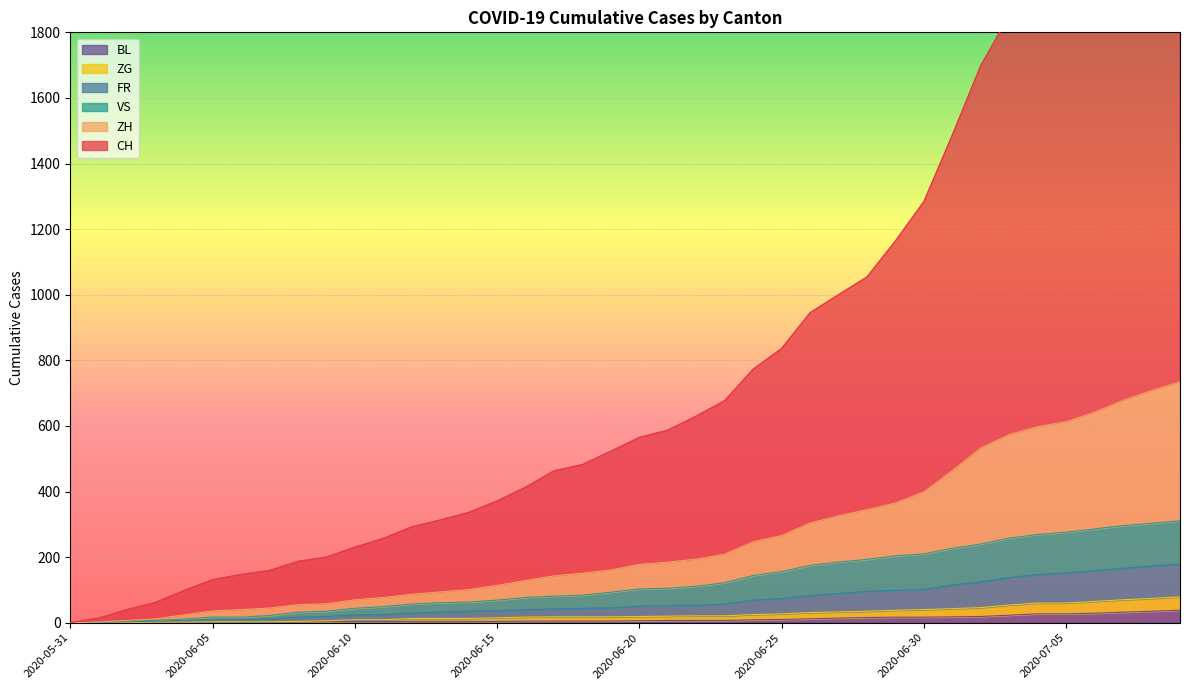

Reading left to right, what are all the values shown in this chart?

CH: 2020-05-31=0	2020-06-01=14	2020-06-02=40	2020-06-03=62	2020-06-04=98	2020-06-05=131	2020-06-06=147	2020-06-07=159	2020-06-08=187	2020-06-09=200	2020-06-10=230	2020-06-11=257	2020-06-12=292	2020-06-13=313	2020-06-14=336	2020-06-15=371	2020-06-16=413	2020-06-17=463	2020-06-18=482	2020-06-19=523	2020-06-20=565	2020-06-21=587	2020-06-22=630	2020-06-23=677	2020-06-24=773	2020-06-25=836	2020-06-26=945	2020-06-27=1000	2020-06-28=1054	2020-06-29=1164	2020-06-30=1284	2020-07-01=1487	2020-07-02=1699	2020-07-03=1852	2020-07-04=1919	2020-07-05=1986	2020-07-06=2100	2020-07-07=2227	2020-07-08=2359	2020-07-09=2478
ZH: 2020-05-31=0	2020-06-01=2	2020-06-02=7	2020-06-03=12	2020-06-04=24	2020-06-05=36	2020-06-06=40	2020-06-07=45	2020-06-08=55	2020-06-09=58	2020-06-10=70	2020-06-11=77	2020-06-12=87	2020-06-13=94	2020-06-14=101	2020-06-15=114	2020-06-16=129	2020-06-17=143	2020-06-18=151	2020-06-19=161	2020-06-20=178	2020-06-21=185	2020-06-22=194	2020-06-23=209	2020-06-24=247	2020-06-25=266	2020-06-26=304	2020-06-27=326	2020-06-28=345	2020-06-29=365	2020-06-30=399	2020-07-01=464	2020-07-02=533	2020-07-03=574	2020-07-04=598	2020-07-05=613	2020-07-06=642	2020-07-07=678	2020-07-08=708	2020-07-09=735
VS: 2020-05-31=0	2020-06-01=2	2020-06-02=5	2020-06-03=7	2020-06-04=11	2020-06-05=17	2020-06-06=17	2020-06-07=22	2020-06-08=32	2020-06-09=35	2020-06-10=44	2020-06-11=49	2020-06-12=57	2020-06-13=61	2020-06-14=63	2020-06-15=69	2020-06-16=77	2020-06-17=81	2020-06-18=84	2020-06-19=93	2020-06-20=103	2020-06-21=105	2020-06-22=111	2020-06-23=122	2020-06-24=144	2020-06-25=156	2020-06-26=175	2020-06-27=185	2020-06-28=193	2020-06-29=204	2020-06-30=210	2020-07-01=227	2020-07-02=240	2020-07-03=258	2020-07-04=269	2020-07-05=276	2020-07-06=286	2020-07-07=296	2020-07-08=303	2020-07-09=311
FR: 2020-05-31=0	2020-06-01=1	2020-06-02=3	2020-06-03=5	2020-06-04=7	2020-06-05=10	2020-06-06=10	2020-06-07=12	2020-06-08=17	2020-06-09=19	2020-06-10=24	2020-06-11=25	2020-06-12=29	2020-06-13=33	2020-06-14=35	2020-06-15=37	2020-06-16=40	2020-06-17=42	2020-06-18=44	2020-06-19=45	2020-06-20=51	2020-06-21=52	2020-06-22=53	2020-06-23=57	2020-06-24=69	2020-06-25=74	2020-06-26=83	2020-06-27=89	2020-06-28=96	2020-06-29=99	2020-06-30=101	2020-07-01=115	2020-07-02=125	2020-07-03=138	2020-07-04=147	2020-07-05=152	2020-07-06=159	2020-07-07=166	2020-07-08=173	2020-07-09=179
BL: 2020-05-31=0	2020-06-01=1	2020-06-02=1	2020-06-03=2	2020-06-04=2	2020-06-05=3	2020-06-06=3	2020-06-07=3	2020-06-08=3	2020-06-09=3	2020-06-10=4	2020-06-11=4	2020-06-12=4	2020-06-13=4	2020-06-14=4	2020-06-15=4	2020-06-16=5	2020-06-17=5	2020-06-18=5	2020-06-19=5	2020-06-20=6	2020-06-21=7	2020-06-22=7	2020-06-23=7	2020-06-24=9	2020-06-25=10	2020-06-26=12	2020-06-27=14	2020-06-28=16	2020-06-29=17	2020-06-30=17	2020-07-01=18	2020-07-02=19	2020-07-03=23	2020-07-04=27	2020-07-05=27	2020-07-06=29	2020-07-07=32	2020-07-08=35	2020-07-09=38
ZG: 2020-05-31=0	2020-06-01=1	2020-06-02=1	2020-06-03=2	2020-06-04=2	2020-06-05=3	2020-06-06=3	2020-06-07=3	2020-06-08=4	2020-06-09=6	2020-06-10=9	2020-06-11=9	2020-06-12=13	2020-06-13=13	2020-06-14=13	2020-06-15=15	2020-06-16=17	2020-06-17=18	2020-06-18=18	2020-06-19=18	2020-06-20=19	2020-06-21=20	2020-06-22=21	2020-06-23=21	2020-06-24=25	2020-06-25=27	2020-06-26=31	2020-06-27=33	2020-06-28=35	2020-06-29=38	2020-06-30=40	2020-07-01=43	2020-07-02=46	2020-07-03=54	2020-07-04=60	2020-07-05=60	2020-07-06=65	2020-07-07=70	2020-07-08=74	2020-07-09=79